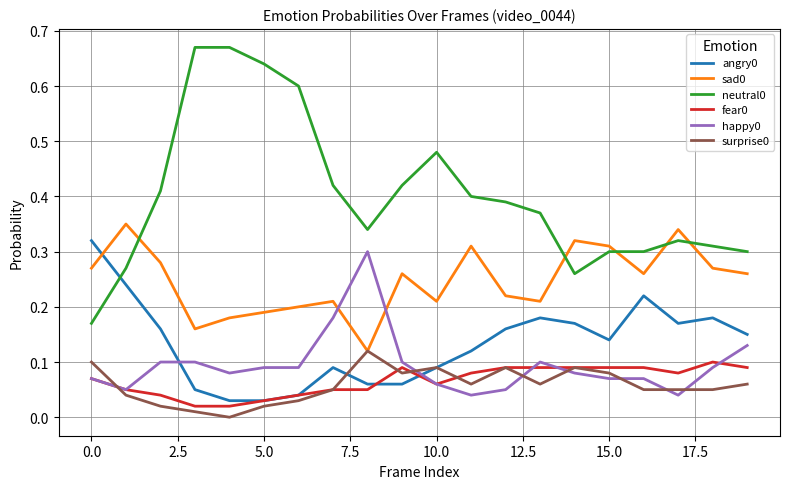

True or false: angry0 and neutral0 intersect in this chart.

True